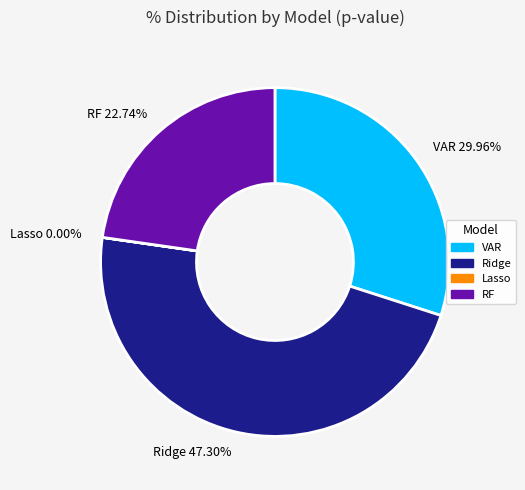

Is there a majority slice in this chart?

No